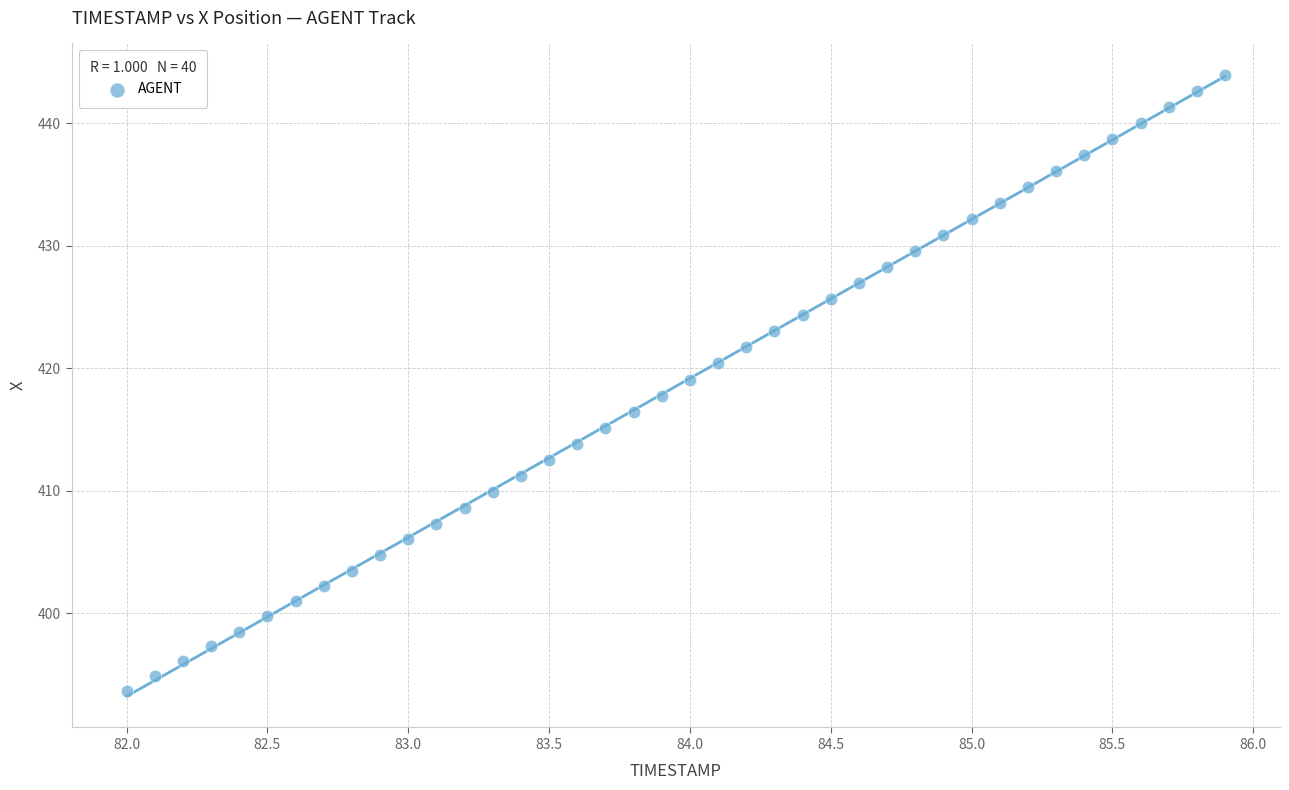

What is the range of X values (max minus min)?

3.9